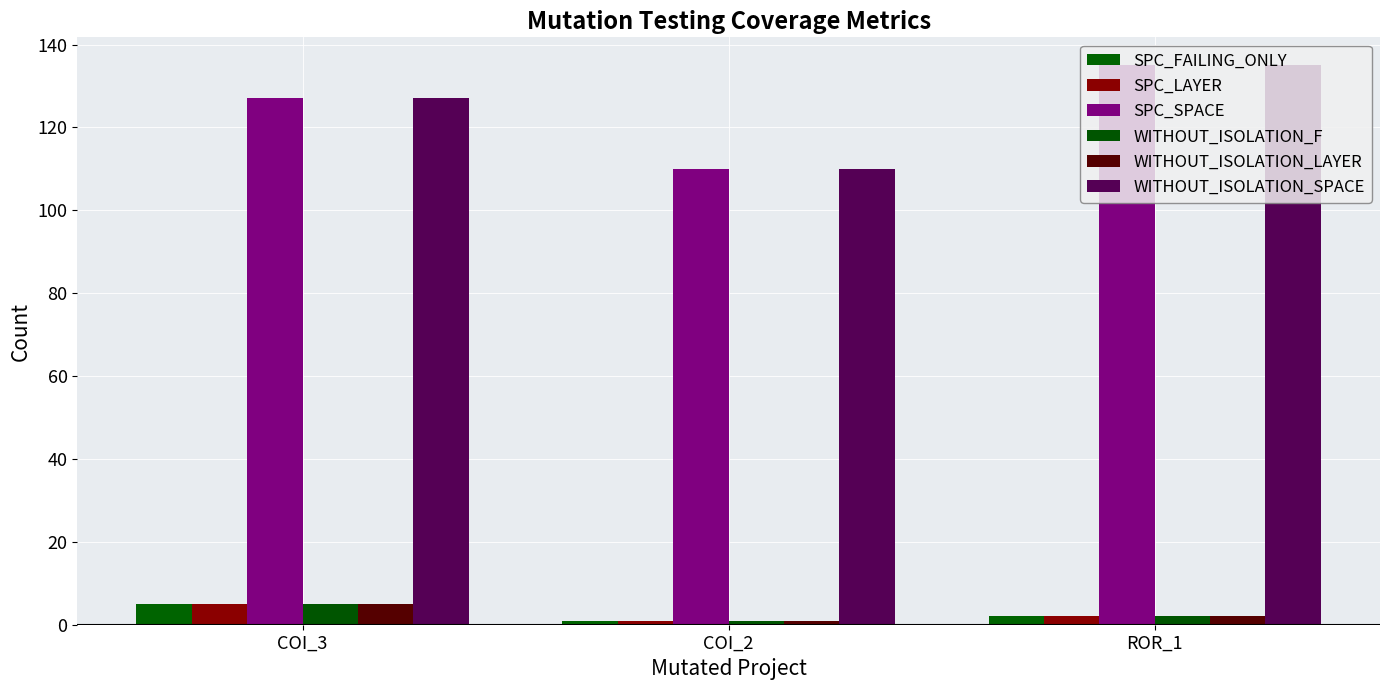

What is the label of the 1st bar from the right?

ROR_1